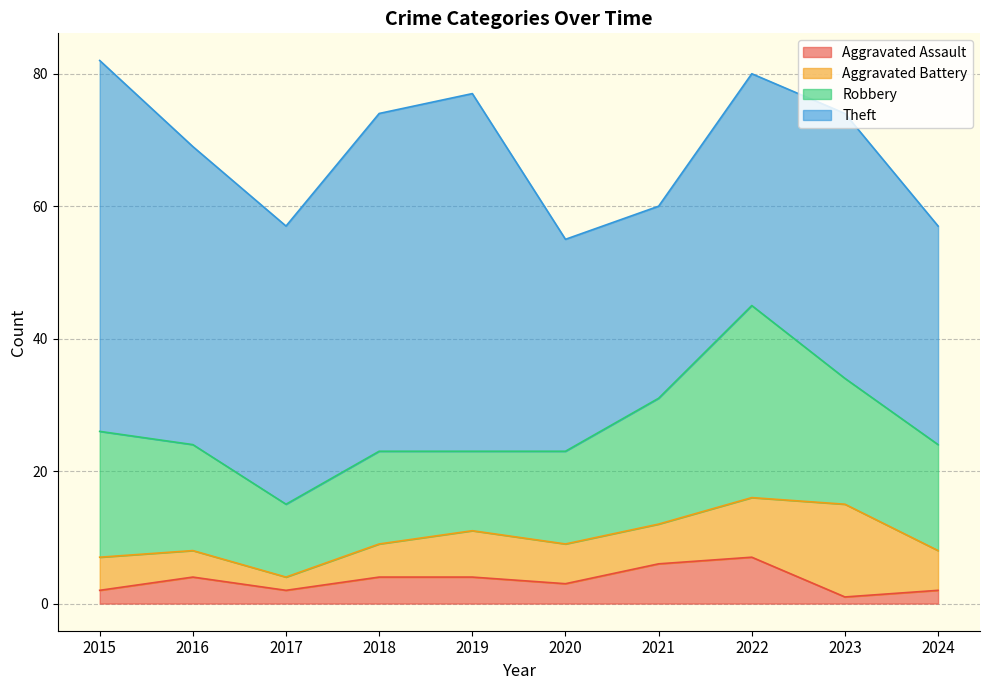

What is the lowest value of the Aggravated Battery series?

2